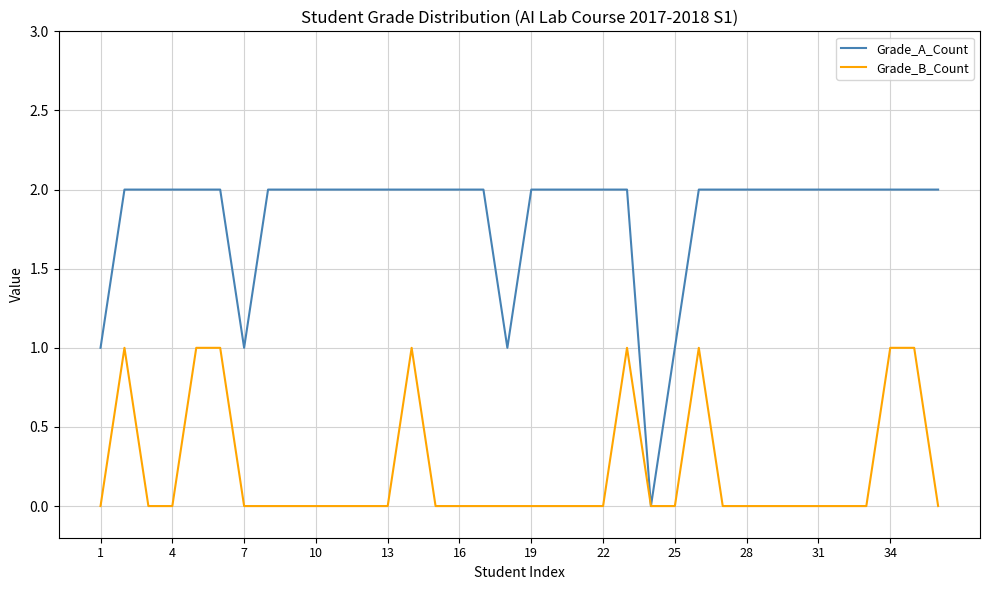

Rank the series by their maximum value, from highest to lowest.

Grade_A_Count, Grade_B_Count